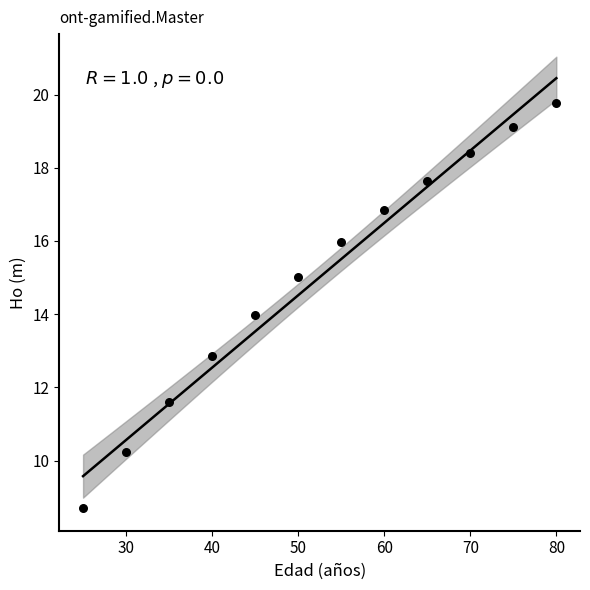

What is the range of Y values (max minus min)?

11.1